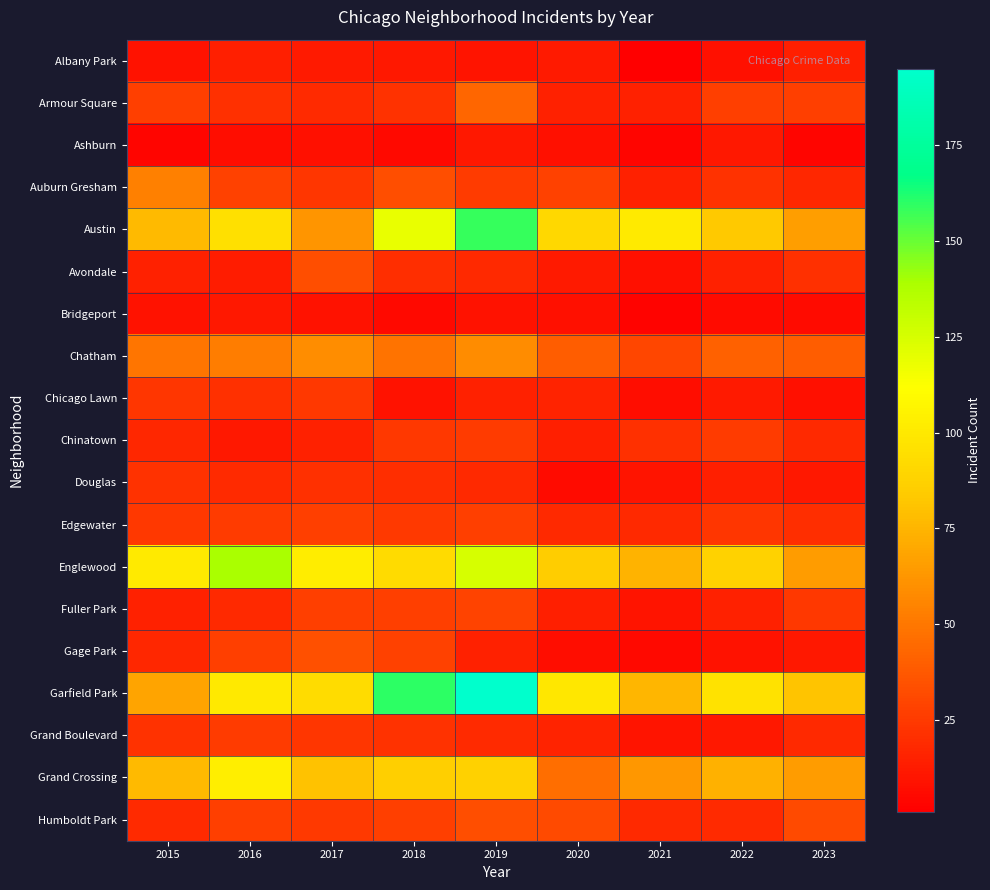

How many series are shown in this chart?

19